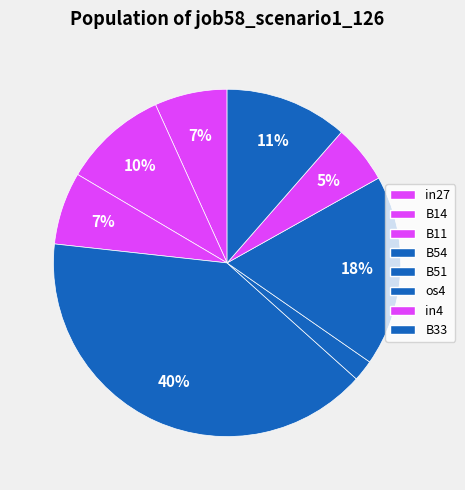

How many segments does this pie chart have?

8